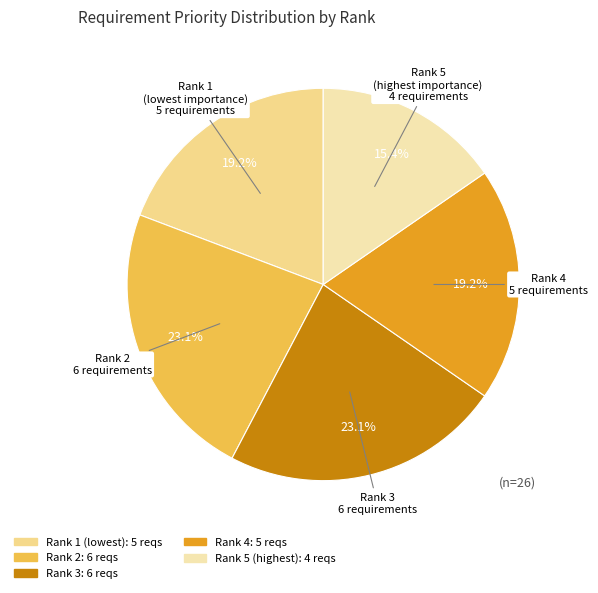

Does Rank 3 account for over 50% of the chart?

No